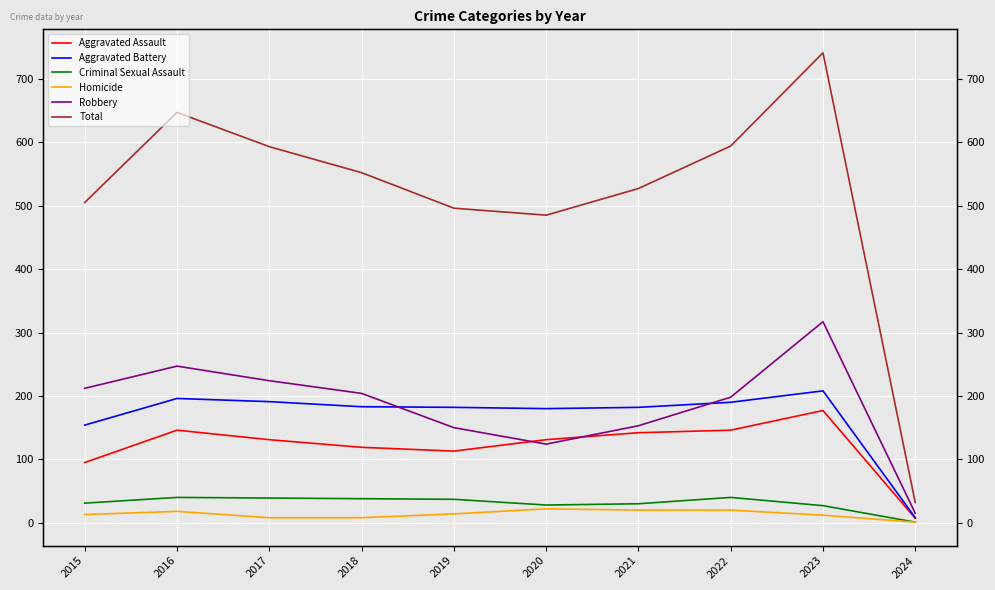

What are all the series names shown in the legend?

Aggravated Assault, Aggravated Battery, Criminal Sexual Assault, Homicide, Robbery, Total